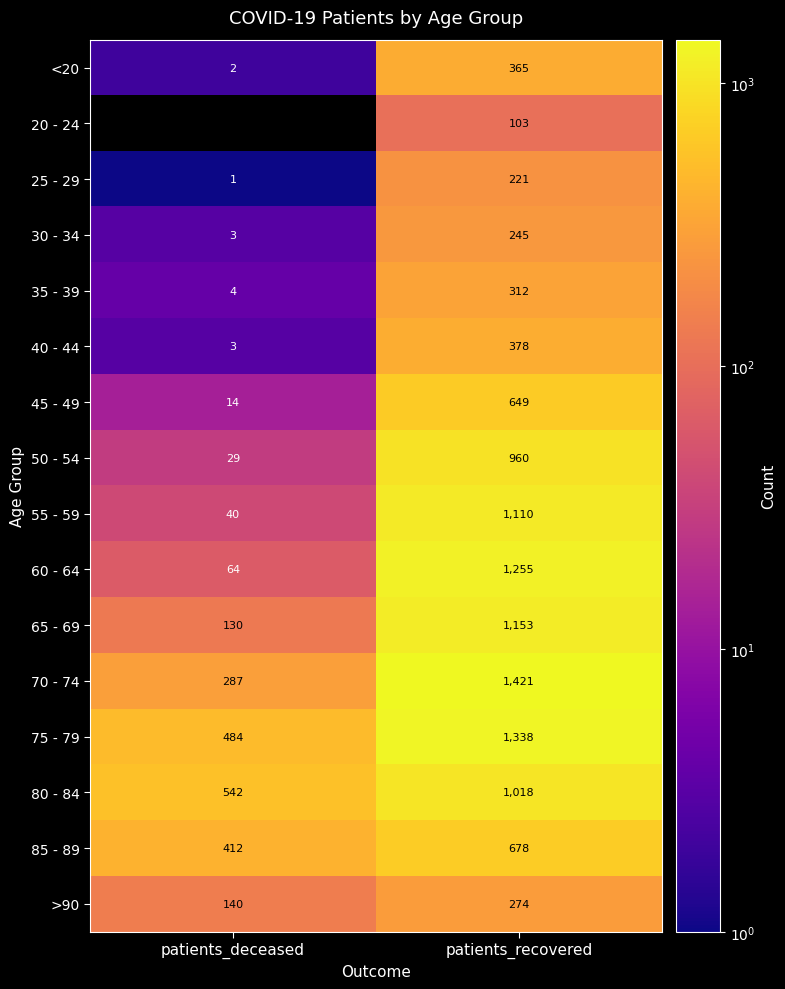

True or false: 70 - 74 has a value of 496 at patients_deceased.

False